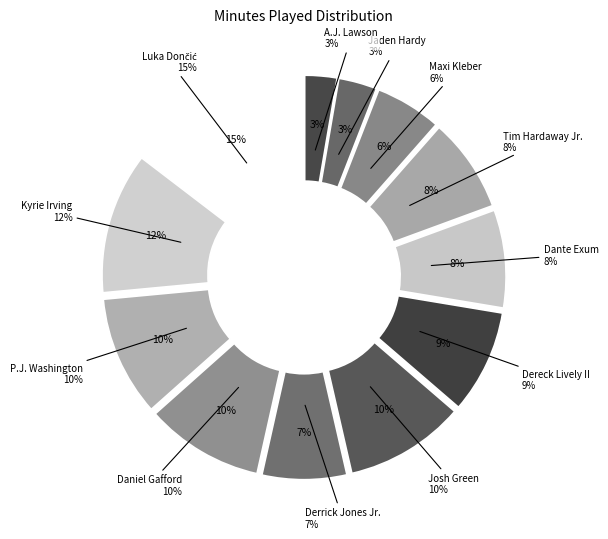

True or false: Maxi Kleber accounts for 6% of the total.

True